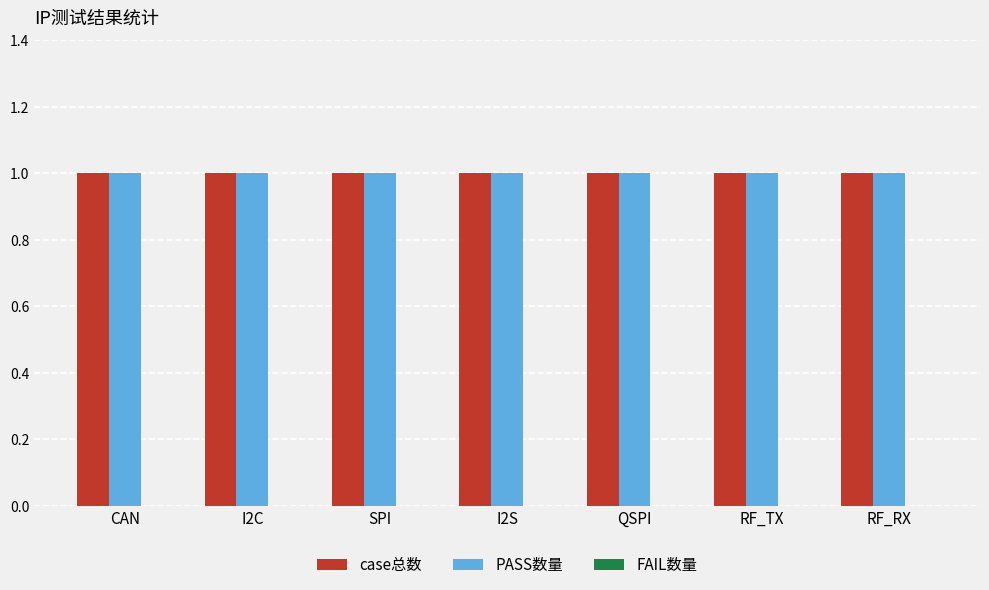

How many bars are there in total?

21